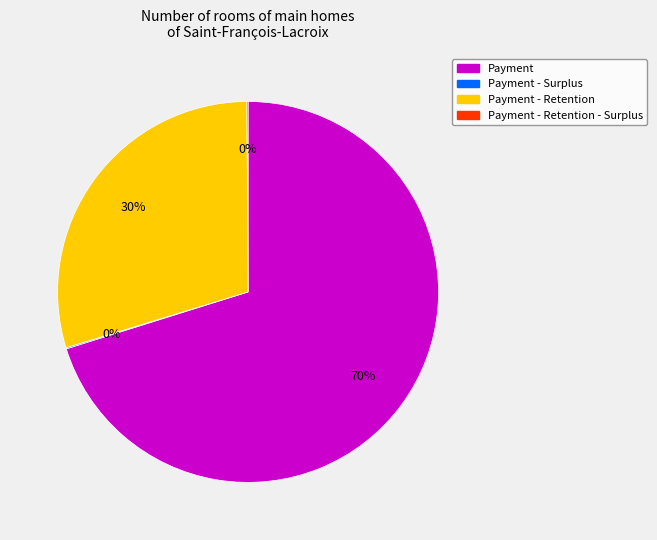

To the nearest percent, what is the average slice percentage?

25%